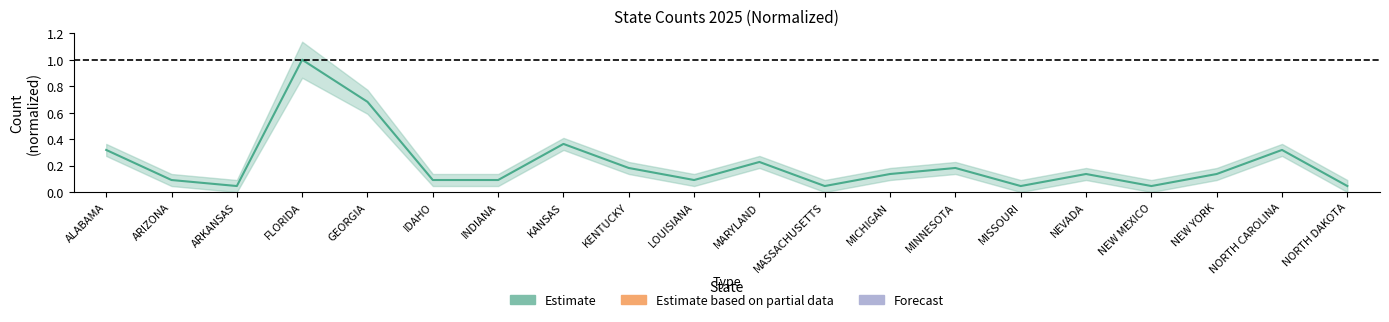

Rank the categories by value from lowest to highest.

ARKANSAS, MASSACHUSETTS, MISSOURI, NEW MEXICO, NORTH DAKOTA, ARIZONA, IDAHO, INDIANA, LOUISIANA, MICHIGAN, NEVADA, NEW YORK, KENTUCKY, MINNESOTA, MARYLAND, ALABAMA, NORTH CAROLINA, KANSAS, GEORGIA, FLORIDA